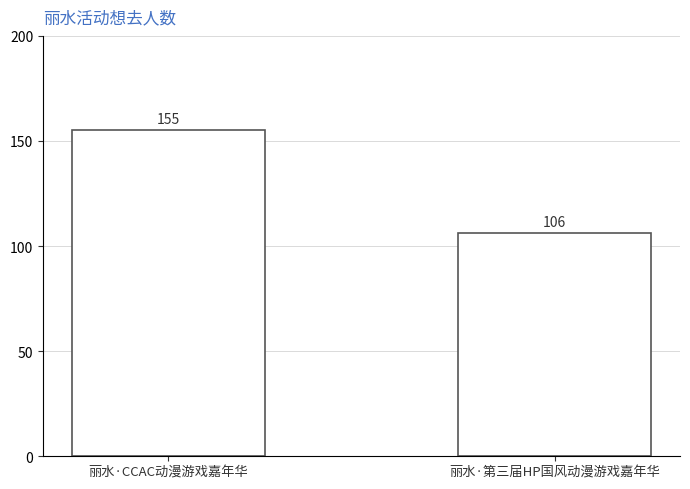

What is the value of the 1st bar from the left?

155